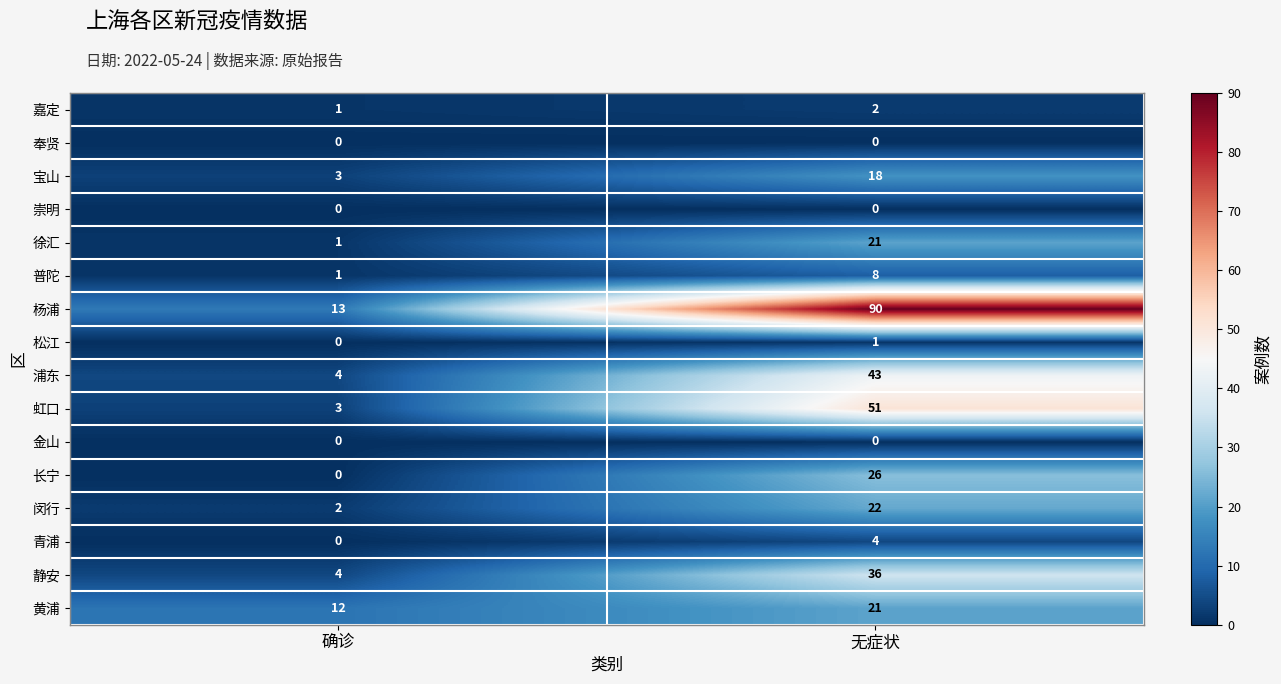

What is the difference between the 杨浦 values at 无症状 and 确诊?

77